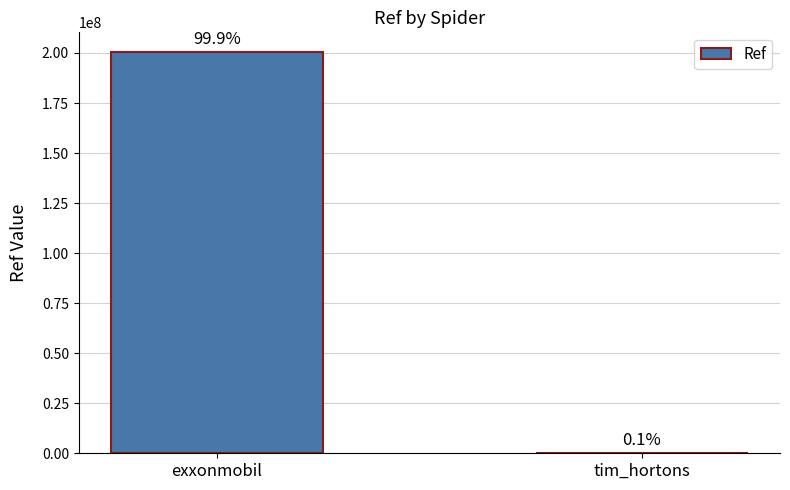

Are the bars horizontal?

No